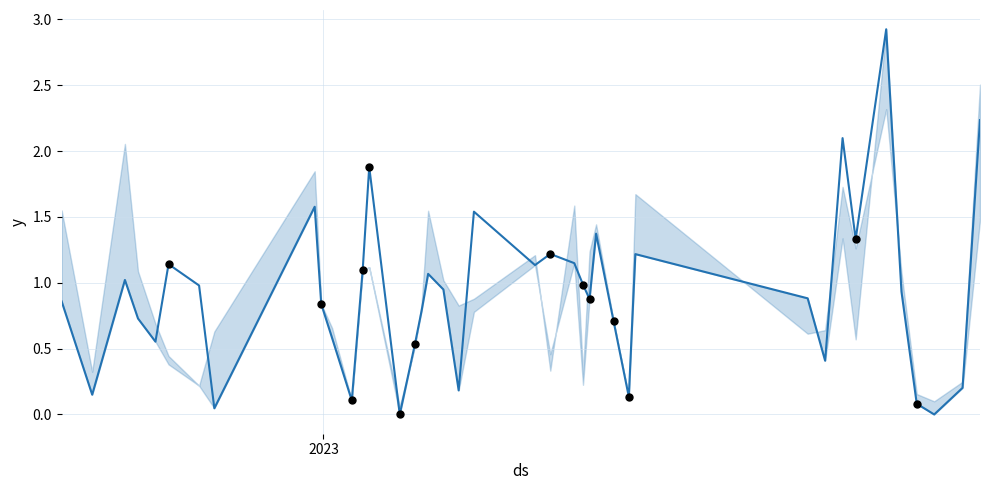

What is the greatest value displayed?

2.9